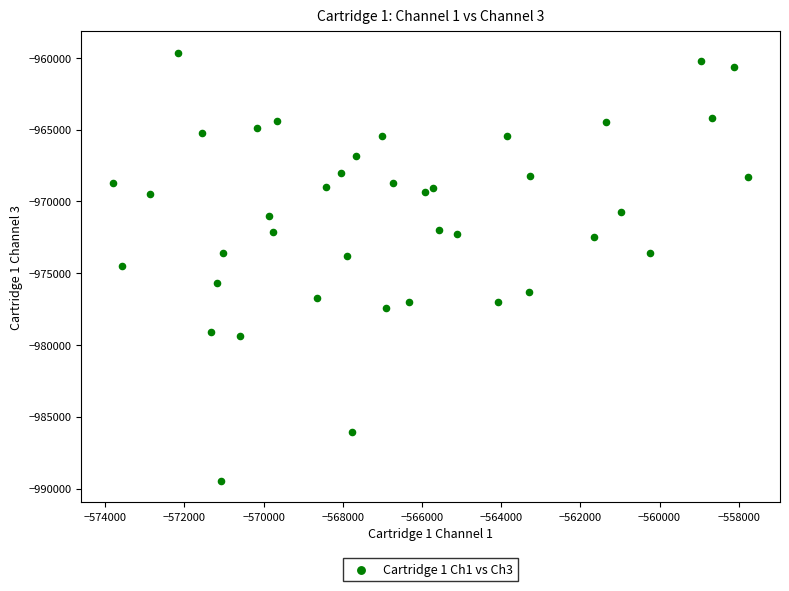

What is the range of X values (max minus min)?

16043